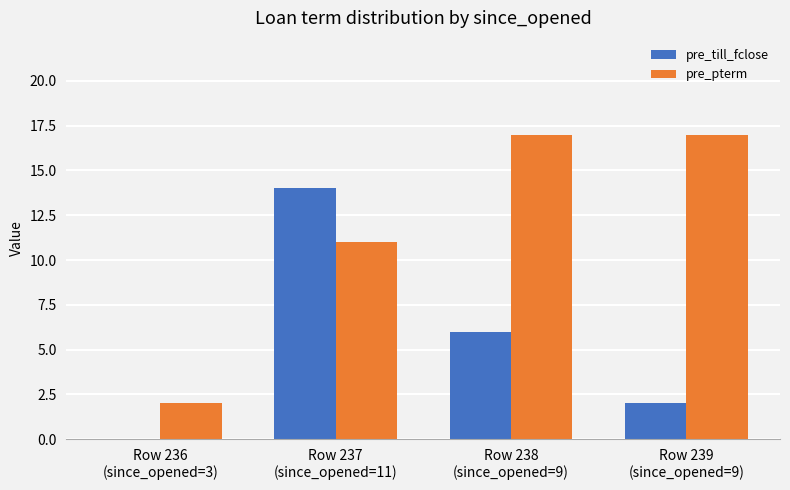

At which label does pre_till_fclose reach its peak?

Row 237
(since_opened=11)